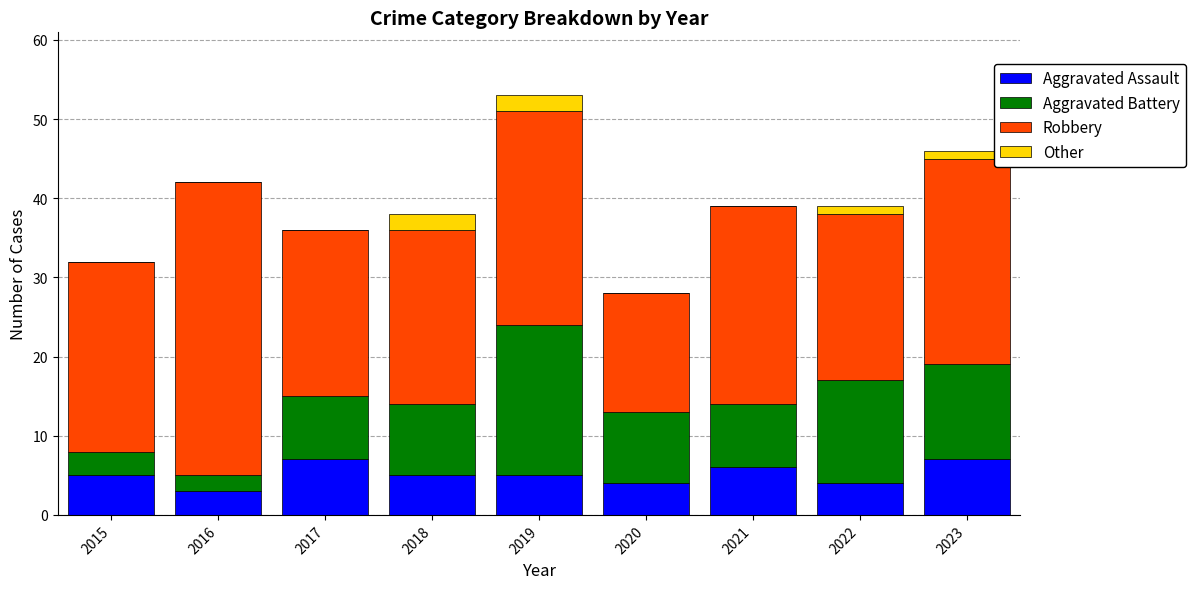

Is it true that Aggravated Assault equals 7 at 2023?

True